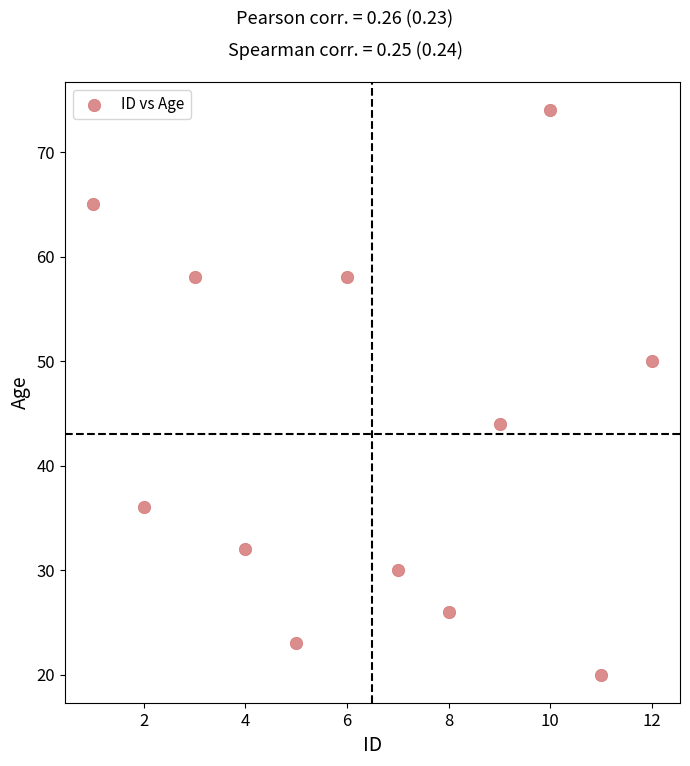

What is the average Y value?

43